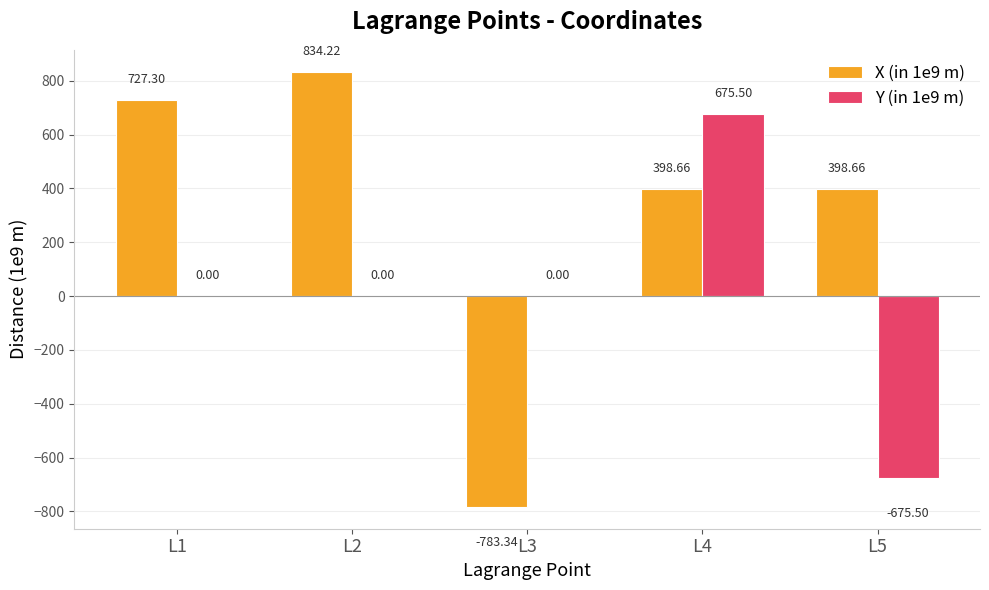

How many data points does each series have?

5